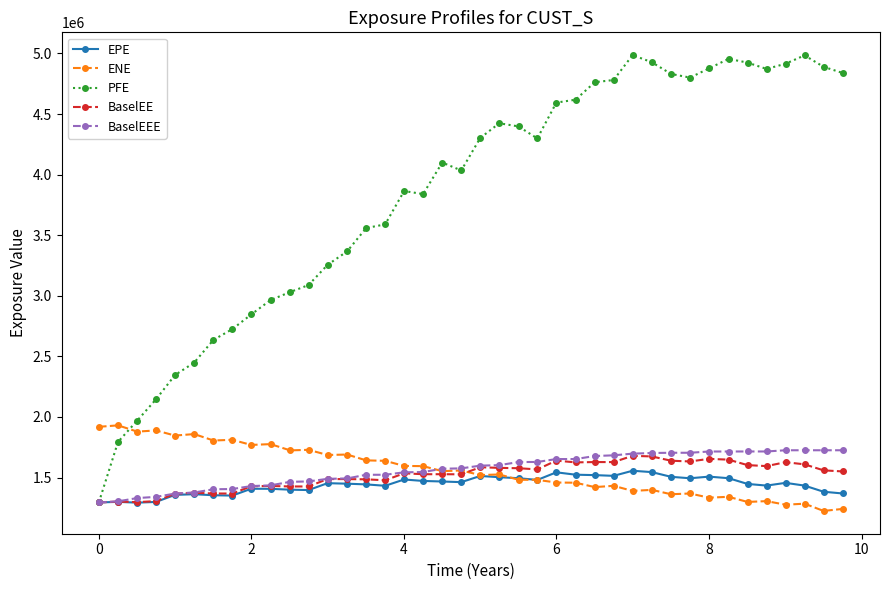

Which series has the largest total across all categories?

PFE